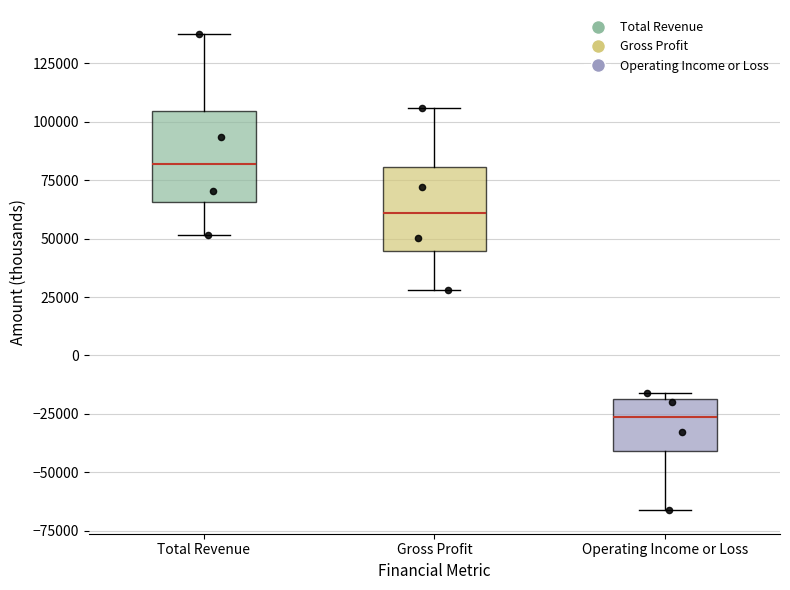

Where is the upper edge of the box for Gross Profit on the y-axis? The values are not printed on the chart, so give them approximately, as read against the axis.

80000